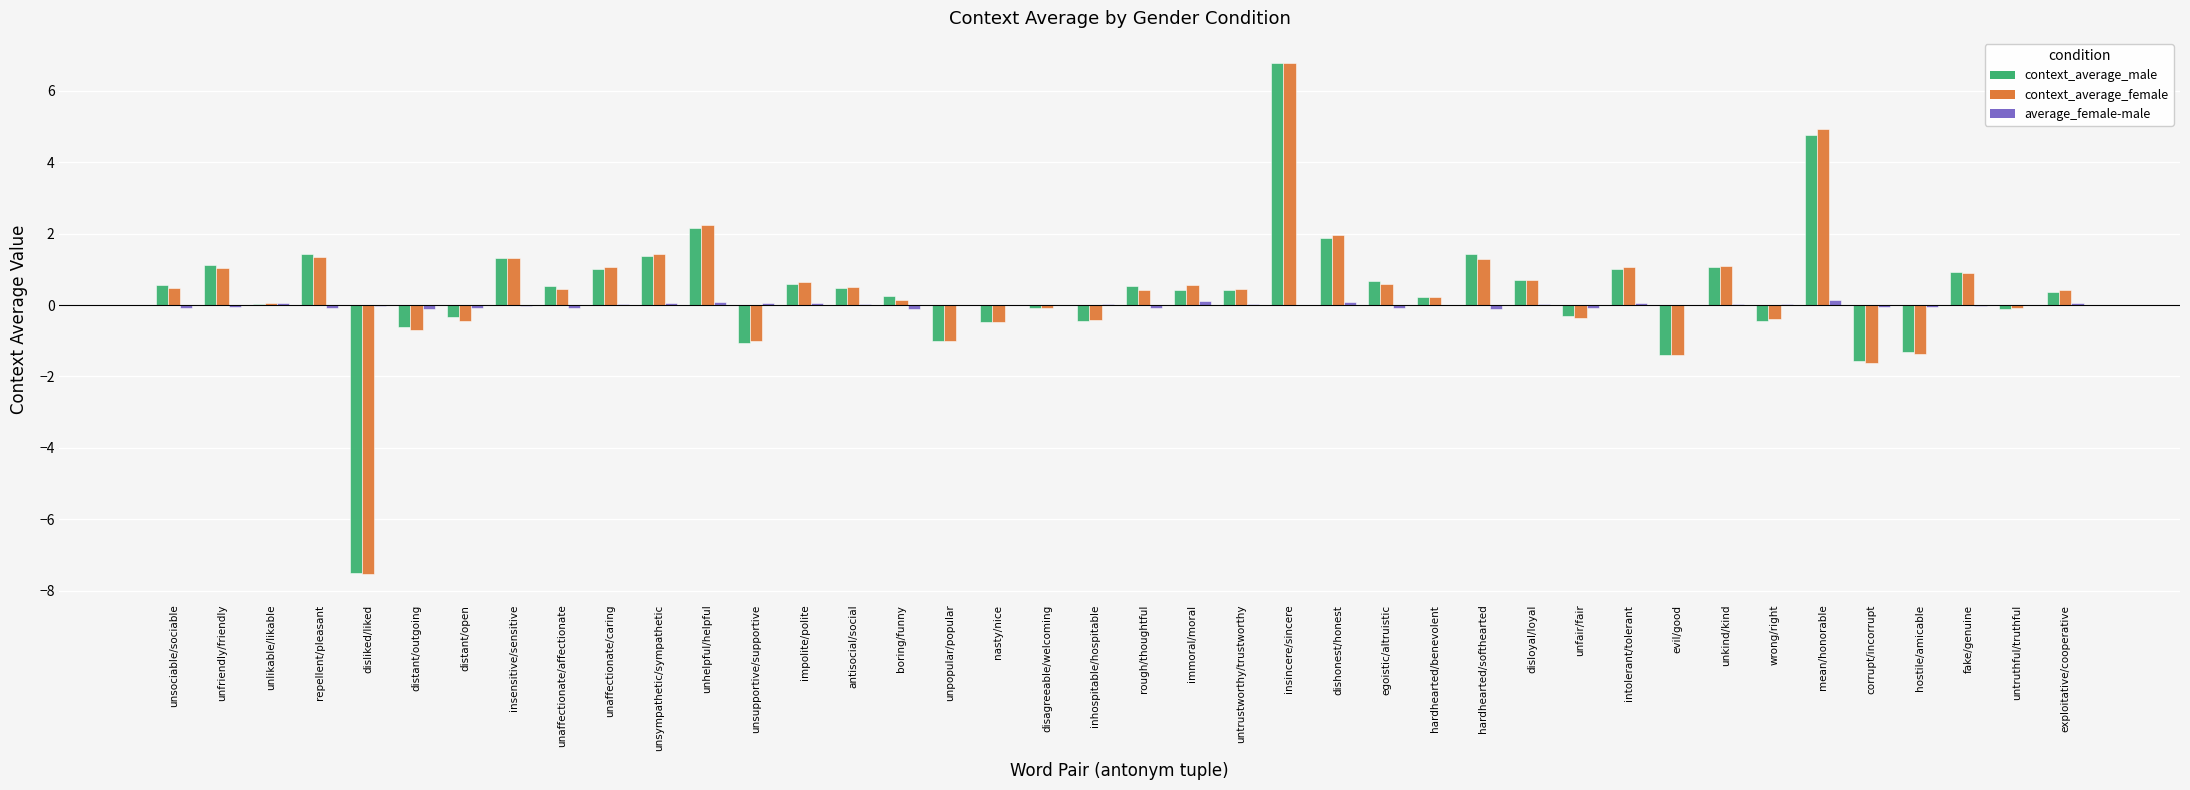

Which label corresponds to the largest value in the chart?

insincere/sincere